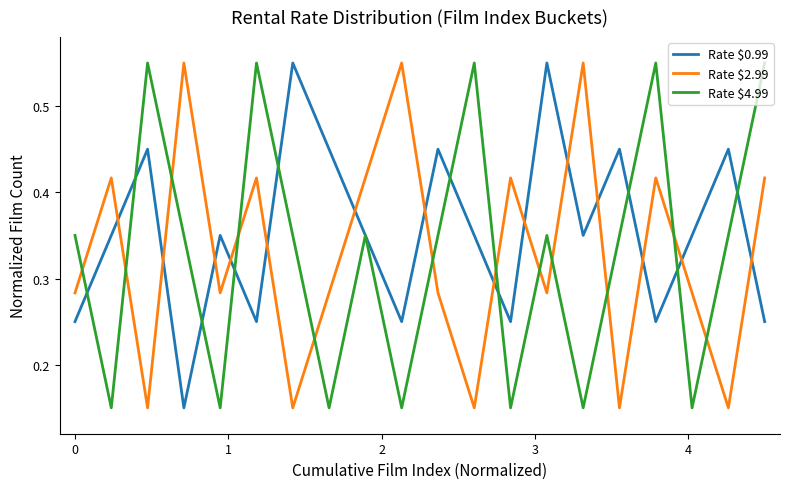

Which series has the largest total across all categories?

Rate $0.99